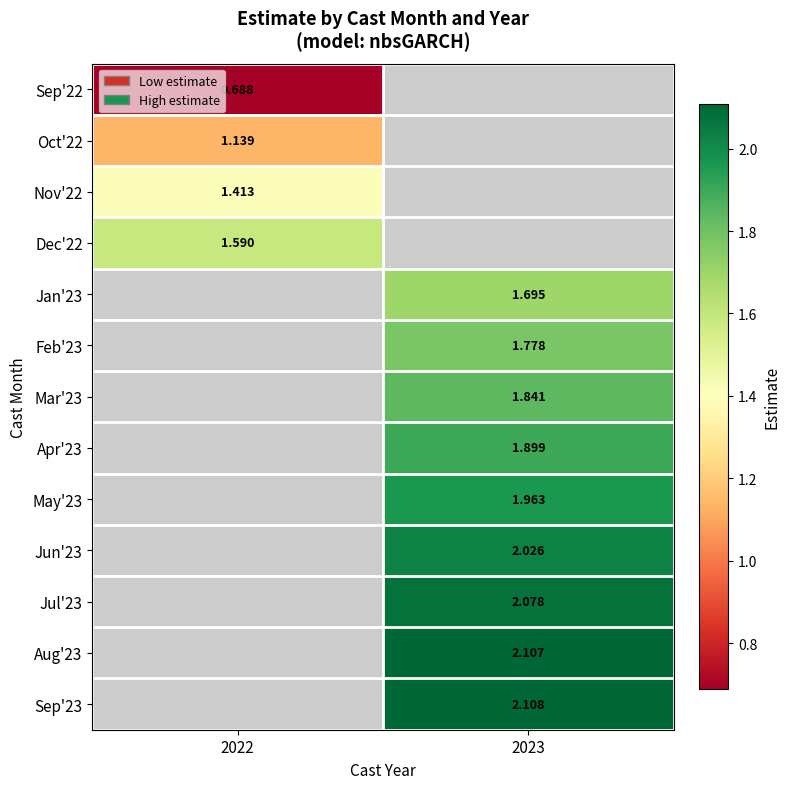

What is the highest value of the Dec'22 series?

1.6